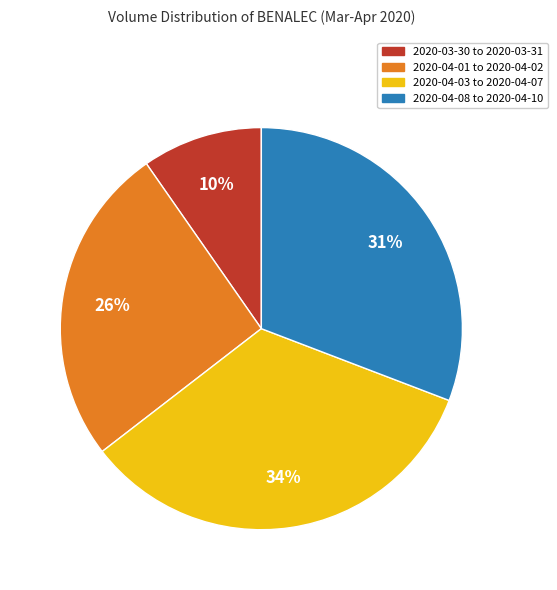

To the nearest percent, what is the average slice percentage?

25%